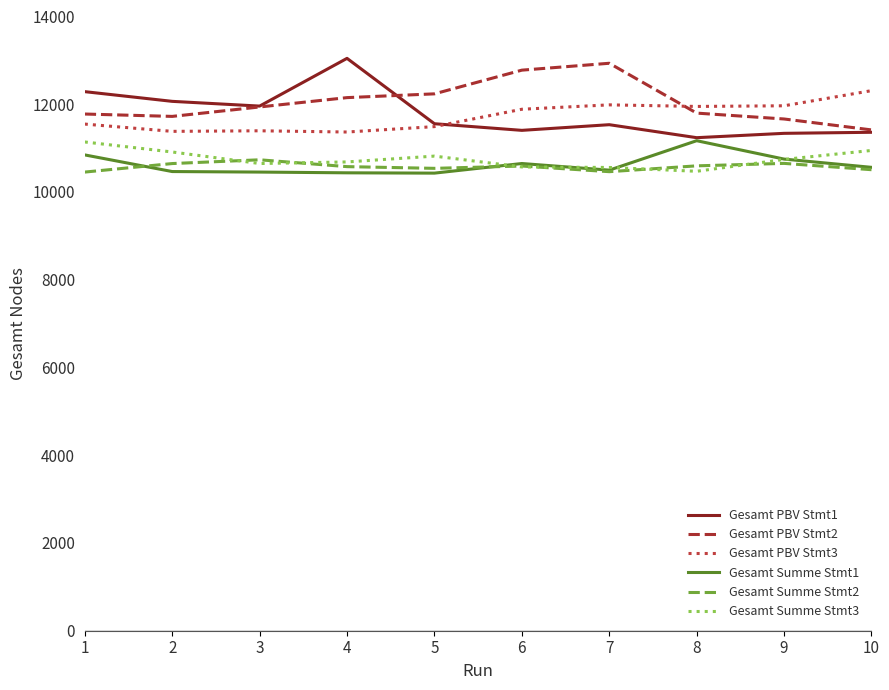

The value of Gesamt Summe Stmt1 at 5 is 15450. True or false?

False